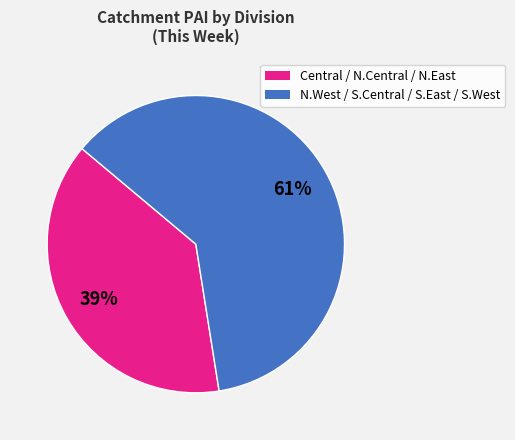

Is there any slice that represents more than half of the pie?

Yes